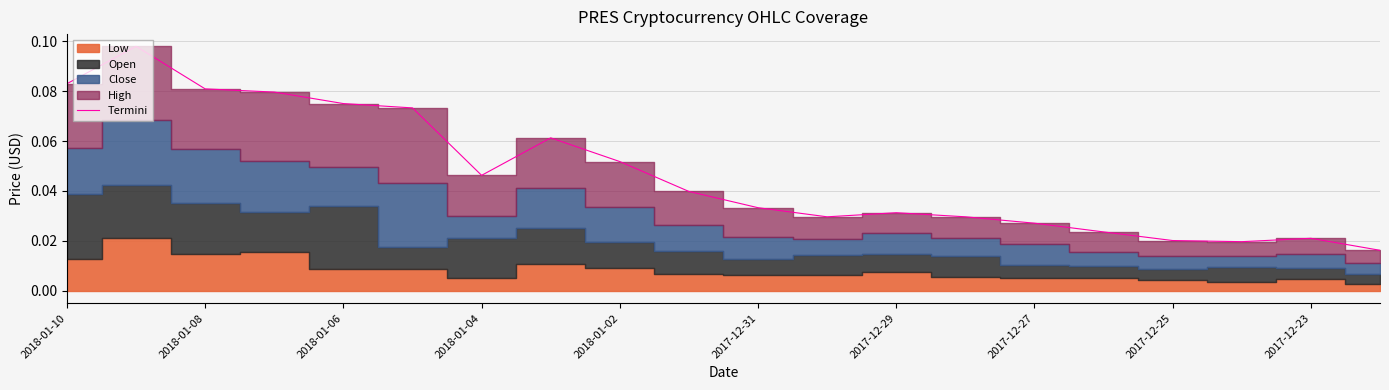

True or false: there are more than 0 points higher than both neighbors.

True